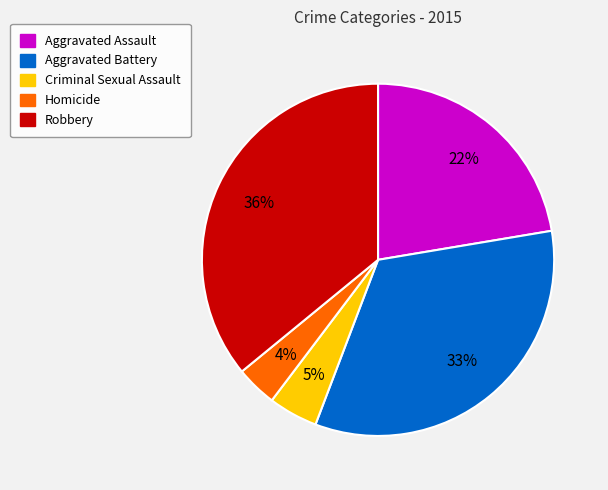

What is the ratio of the value at Robbery to the value at Aggravated Battery?

1.1